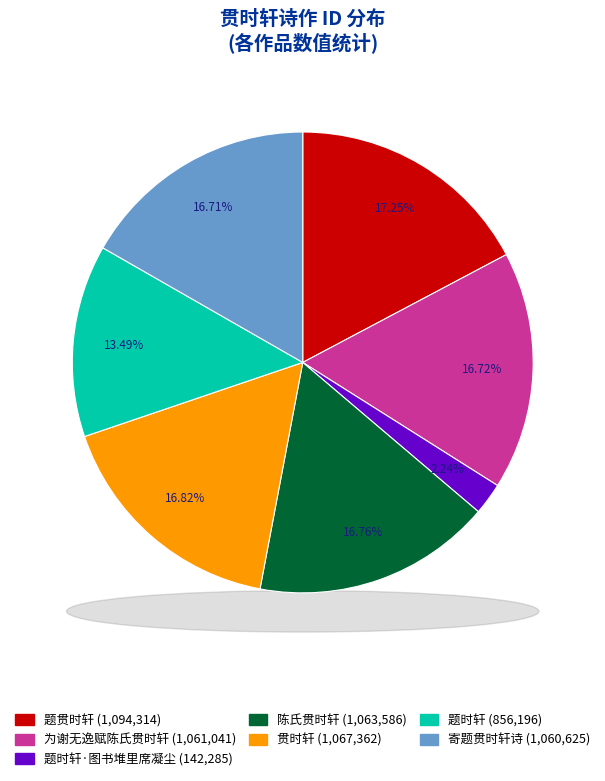

What is the largest slice in the pie chart?

题贯时轩